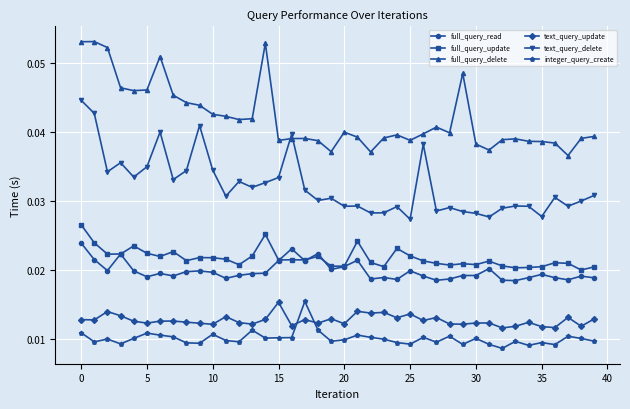

In full_query_delete, how many points are higher than both neighbors (excluding endpoints)?

9